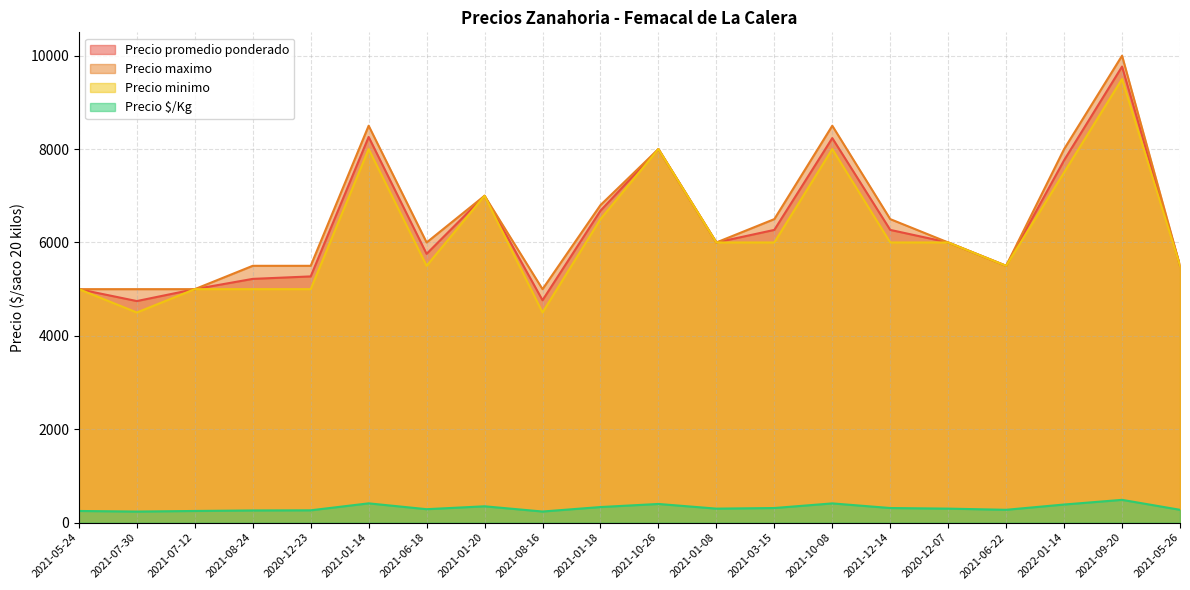

Does the chart have visible grid lines?

Yes